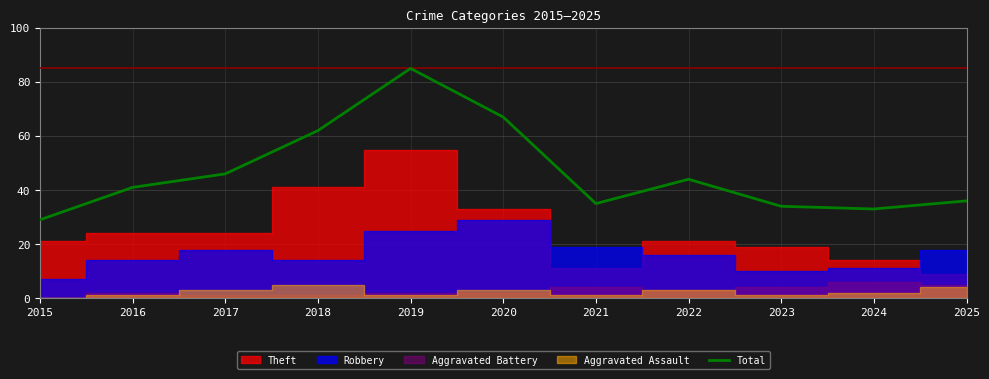

The chart shows a value of 67 at 2020. True or false?

True